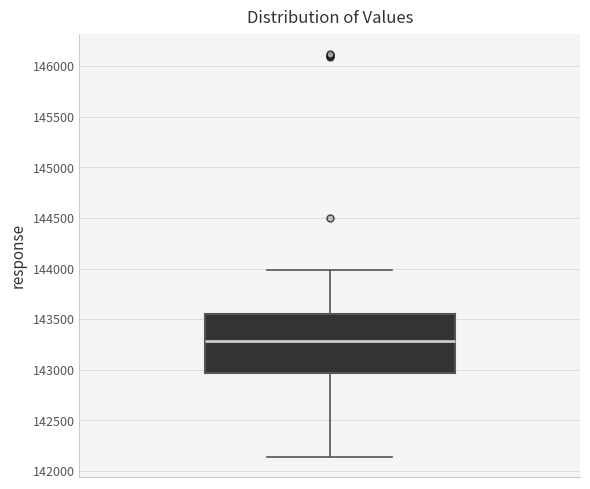

Transcribe this box plot: give where the median line is, the range the box spans, and where the two whiskers end, as read against the y-axis. The values are not printed on the chart, so give them approximately, as read against the axis.

median 143300, box 142950 to 143550, whiskers 142150 to 144000